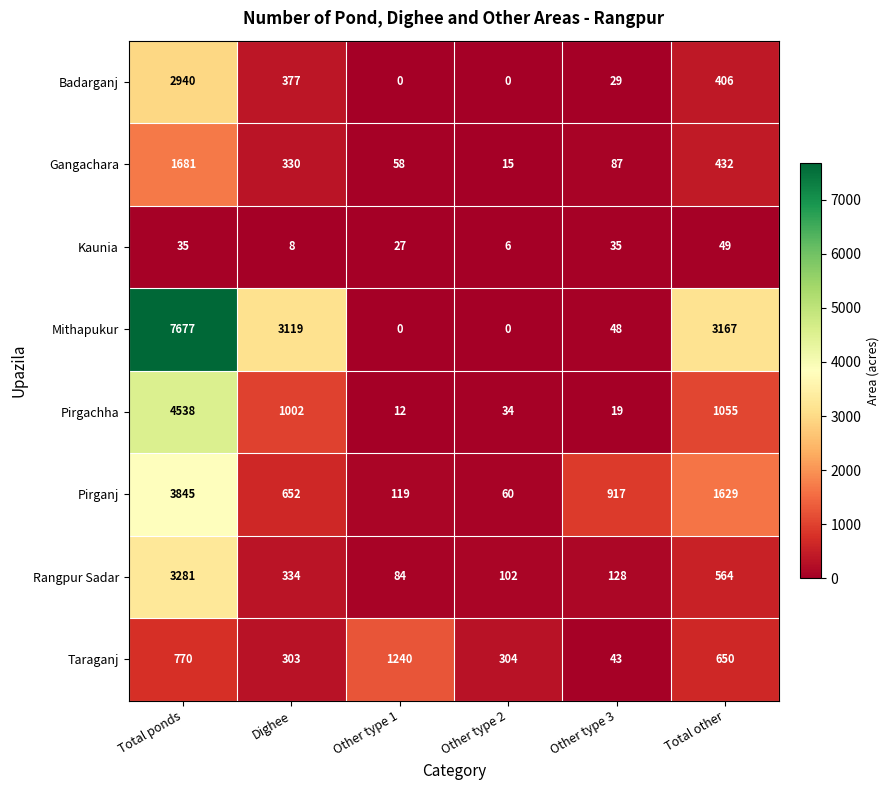

What is the total value across all series at Other type 2?

521